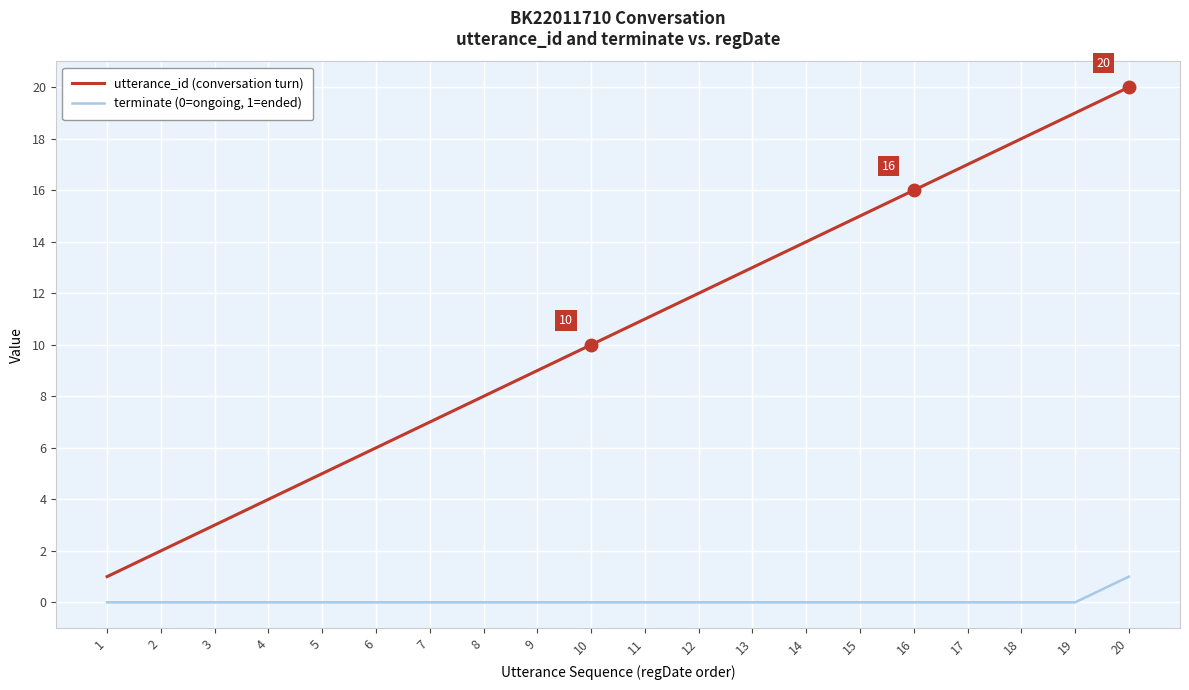

The utterance_id (conversation turn) series shows 1 at 2. True or false?

False